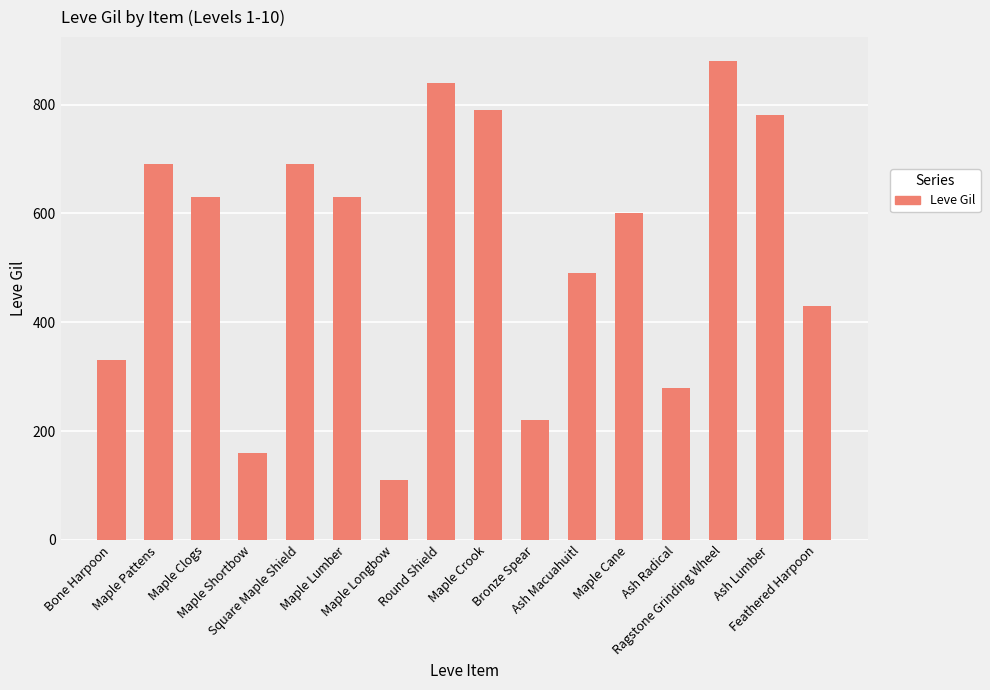

What is the sum of the values at Bone Harpoon and Ash Lumber?

1110